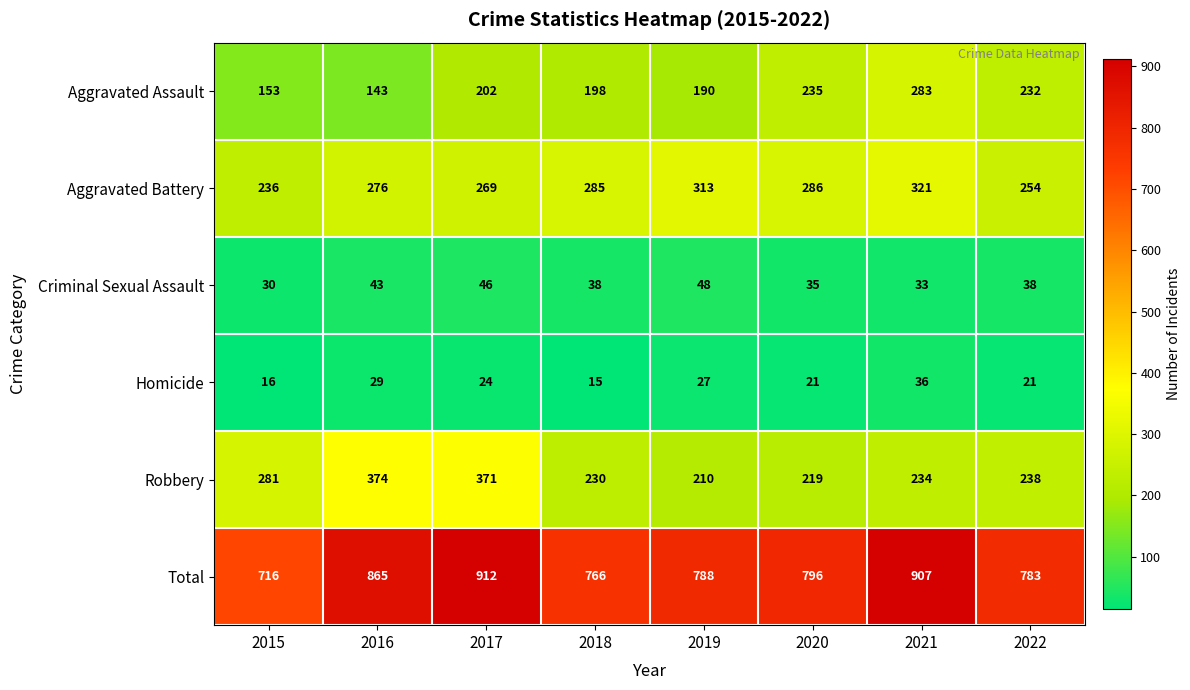

What is the average value of the Homicide series?

24